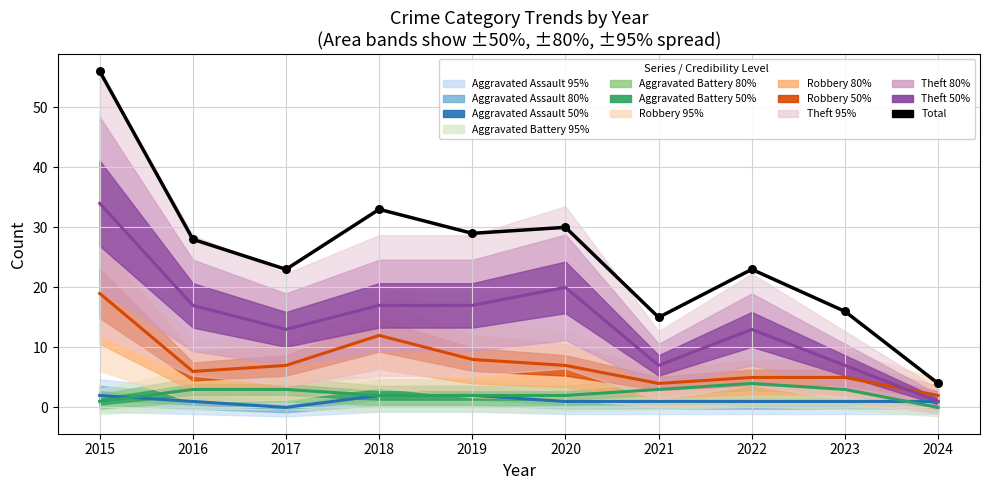

Which series contains the highest Y value?

Total